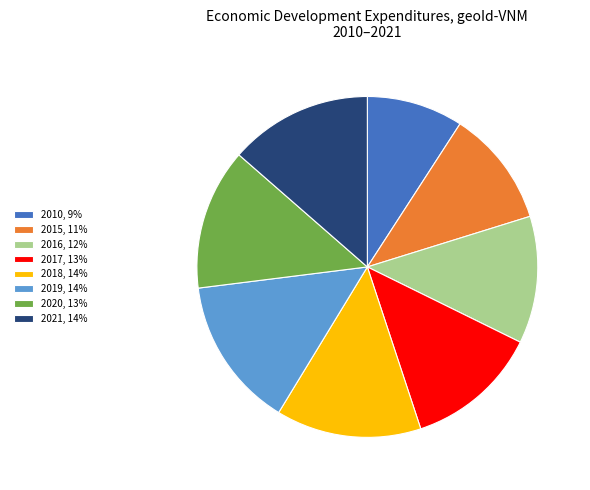

Is it true that 2010 is 20% of the pie?

False